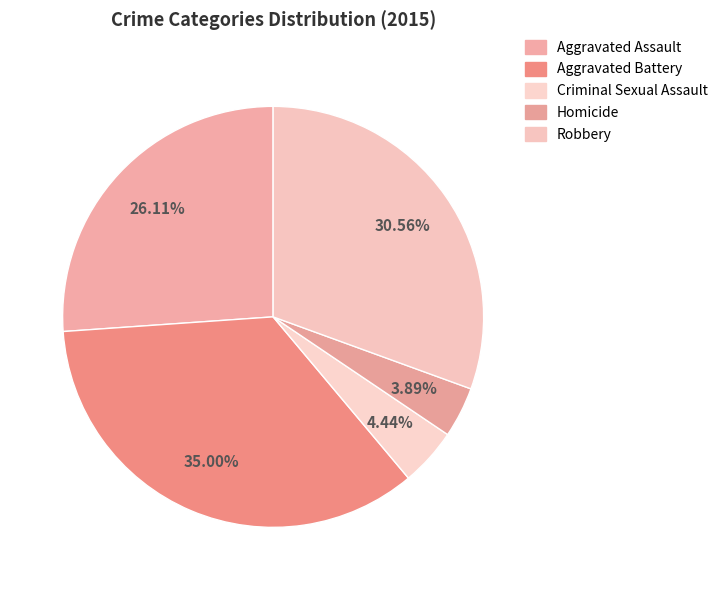

Is there a majority slice in this chart?

No